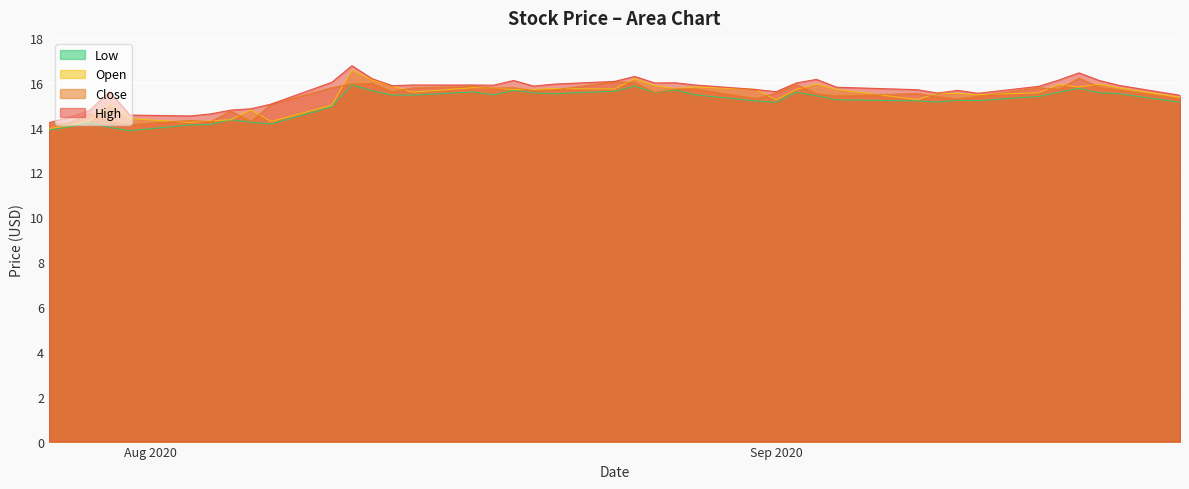

True or false: Close has more than 2 interior local peaks.

True